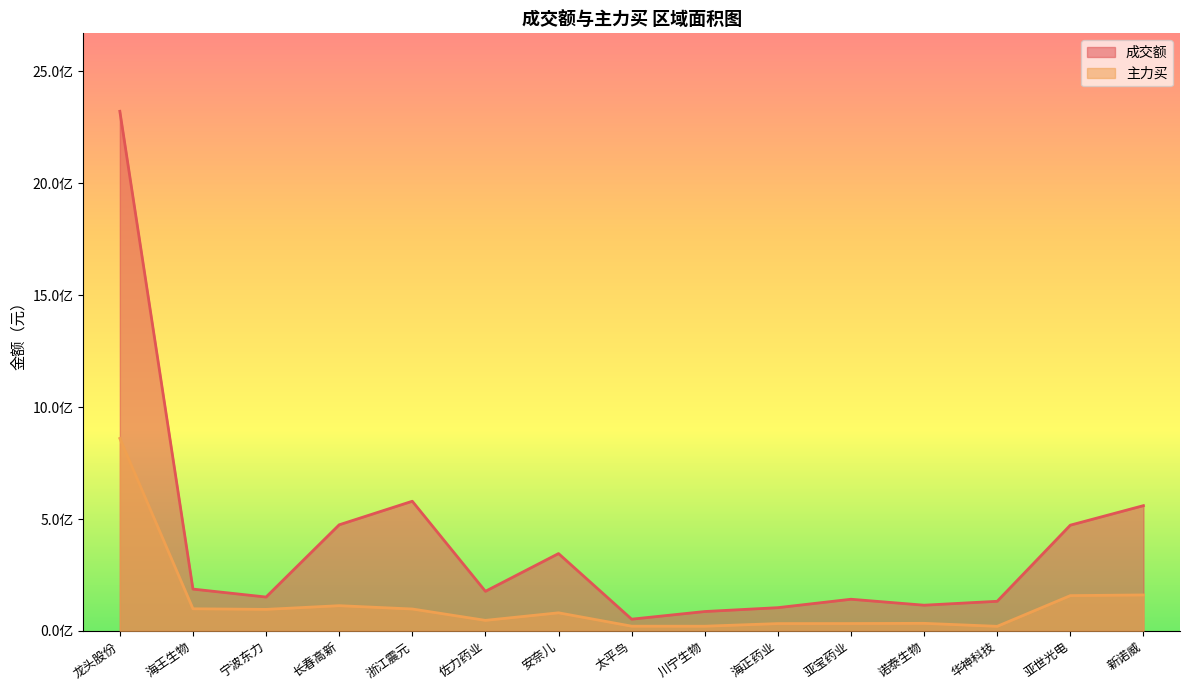

Where is 主力买 nearest to the value 440447041?

新诺威